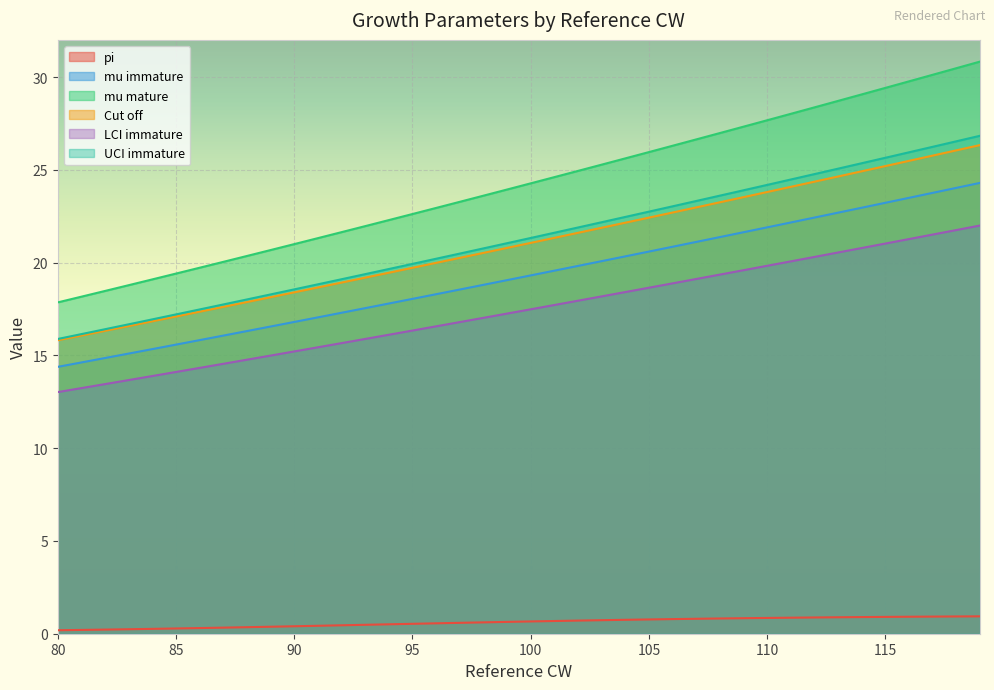

Reading left to right, transcribe all the data shown in this chart.

pi: 0.2	0.2	0.2	0.2	0.3	0.3	0.3	0.3	0.4	0.4	0.4	0.4	0.5	0.5	0.5	0.5	0.6	0.6	0.6	0.6	0.7	0.7	0.7	0.7	0.7	0.8	0.8	0.8	0.8	0.8	0.9	0.9	0.9	0.9	0.9	0.9	0.9	0.9	0.9	0.9
mu immature: 13.0	13.2	13.5	13.7	13.9	14.1	14.3	14.5	14.8	15.0	15.2	15.4	15.7	15.9	16.1	16.3	16.6	16.8	17.0	17.3	17.5	17.7	17.9	18.2	18.4	18.6	18.9	19.1	19.4	19.6	19.8	20.1	20.3	20.5	20.8	21.0	21.3	21.5	21.8	22.0
mu mature: 17.9	18.2	18.5	18.8	19.1	19.4	19.7	20.0	20.4	20.7	21.0	21.3	21.6	22.0	22.3	22.6	22.9	23.3	23.6	23.9	24.3	24.6	24.9	25.3	25.6	26.0	26.3	26.6	27.0	27.3	27.7	28.0	28.4	28.7	29.1	29.4	29.8	30.1	30.5	30.8
Cut off: 15.8	16.1	16.3	16.6	16.8	17.1	17.4	17.6	17.9	18.1	18.4	18.7	18.9	19.2	19.5	19.7	20.0	20.3	20.5	20.8	21.1	21.3	21.6	21.9	22.1	22.4	22.7	23.0	23.2	23.5	23.8	24.1	24.4	24.6	24.9	25.2	25.5	25.8	26.0	26.3
LCI immature: 14.4	14.6	14.9	15.1	15.3	15.6	15.8	16.1	16.3	16.6	16.8	17.0	17.3	17.5	17.8	18.0	18.3	18.5	18.8	19.1	19.3	19.6	19.8	20.1	20.3	20.6	20.9	21.1	21.4	21.6	21.9	22.2	22.4	22.7	23.0	23.2	23.5	23.8	24.0	24.3
UCI immature: 15.9	16.1	16.4	16.7	16.9	17.2	17.5	17.7	18.0	18.3	18.6	18.8	19.1	19.4	19.7	19.9	20.2	20.5	20.8	21.0	21.3	21.6	21.9	22.2	22.5	22.7	23.0	23.3	23.6	23.9	24.2	24.5	24.8	25.1	25.4	25.6	25.9	26.2	26.5	26.8